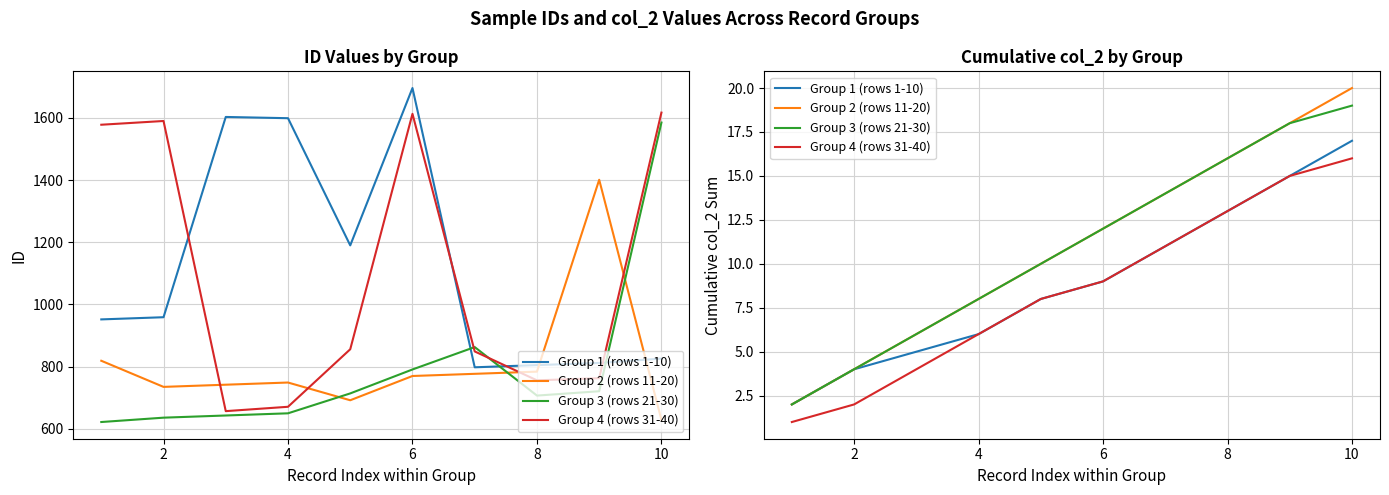

What are all the series names shown in the legend?

Group 1 (rows 1-10), Group 2 (rows 11-20), Group 3 (rows 21-30), Group 4 (rows 31-40)